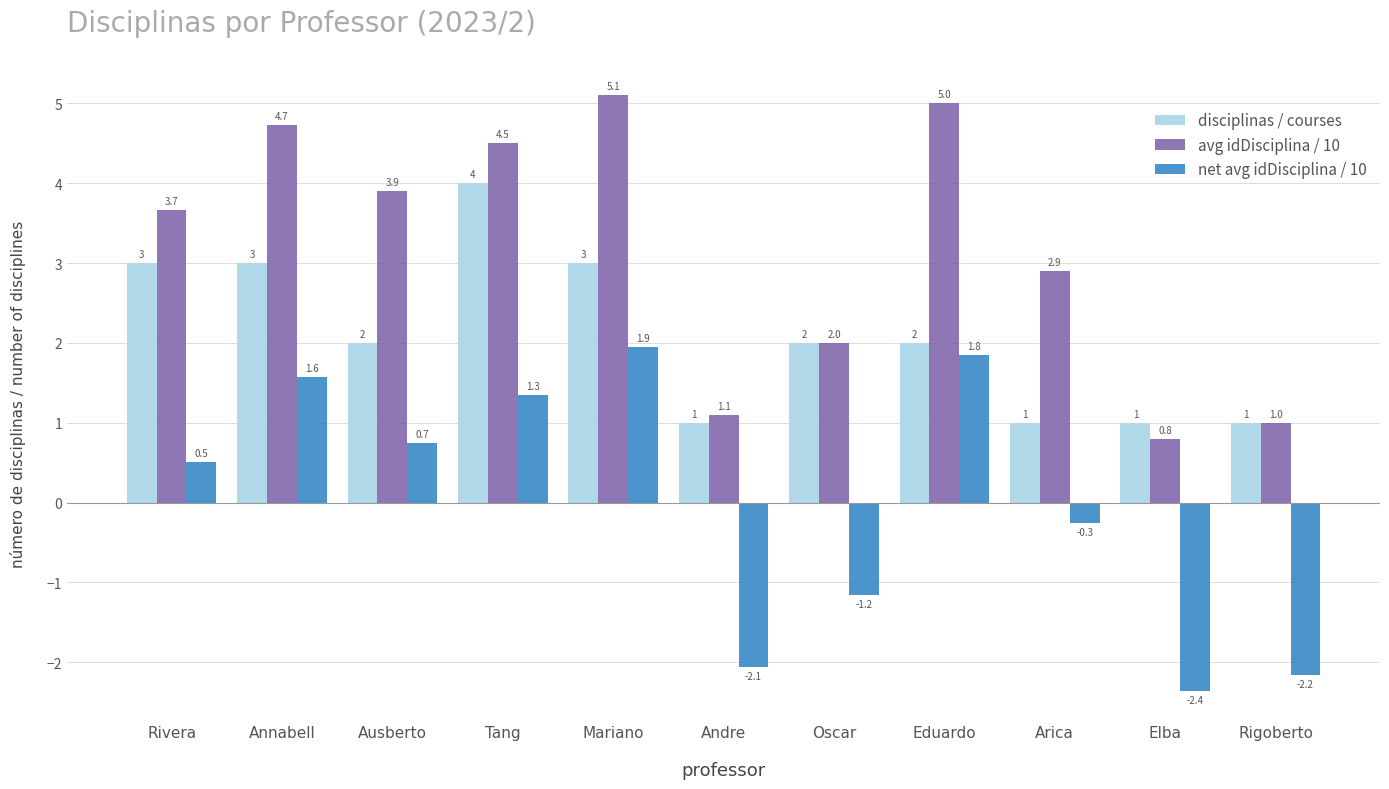

At which label does avg idDisciplina / 10 reach its peak?

Mariano